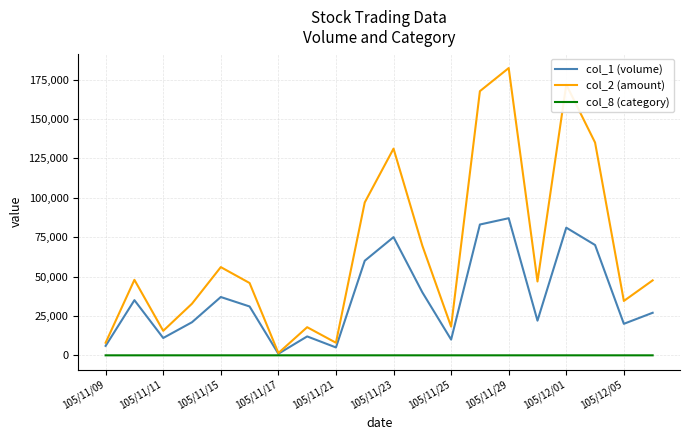

What are all the series names shown in the legend?

col_1 (volume), col_2 (amount), col_8 (category)